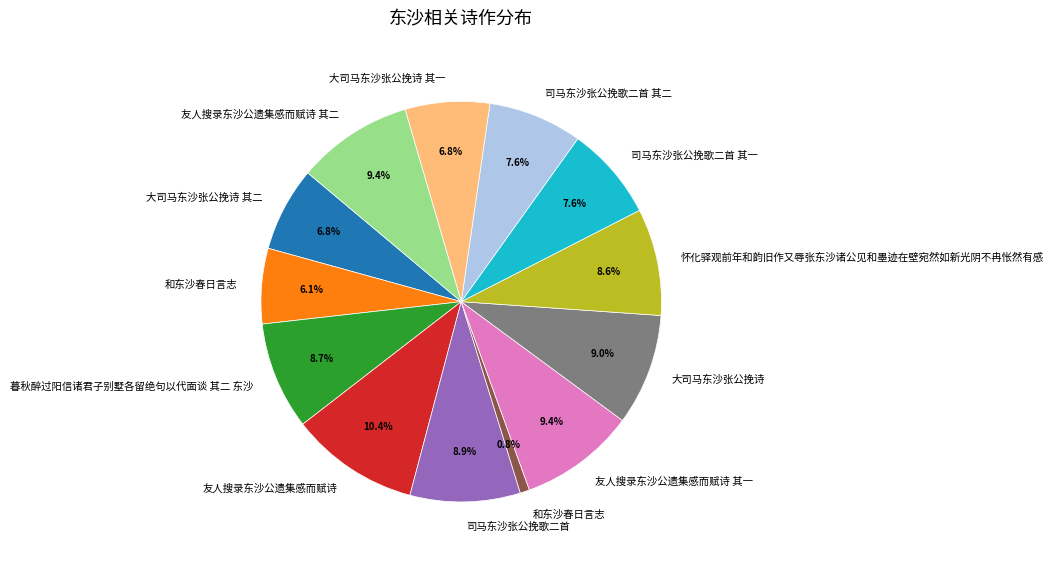

Is there any slice that represents more than half of the pie?

No